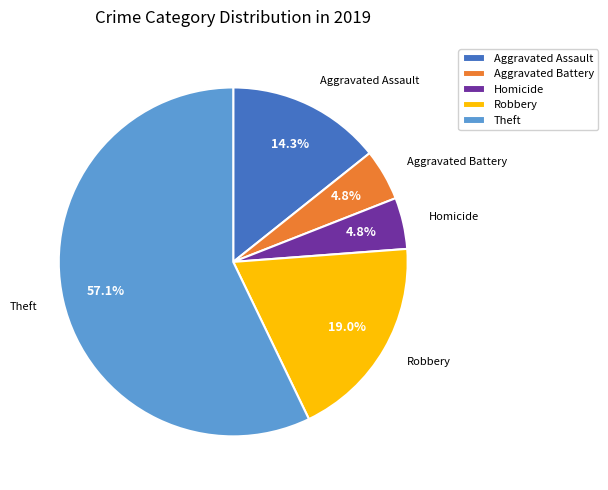

Which slice is the largest?

Theft